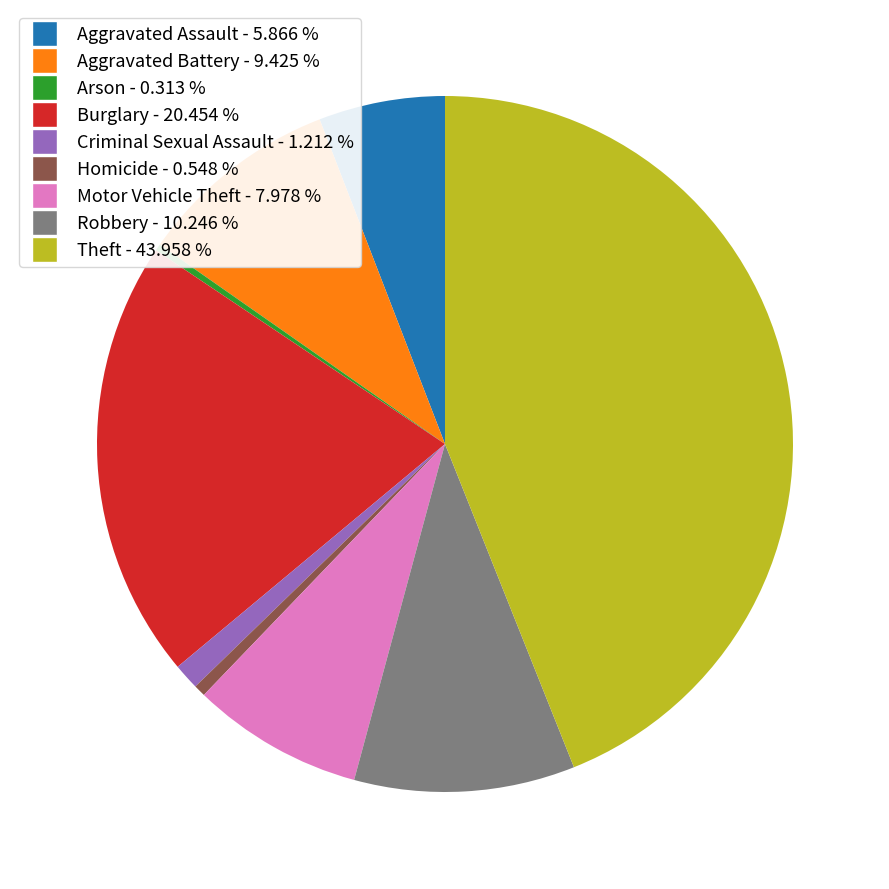

Which has a higher value, Criminal Sexual Assault or Theft?

Theft